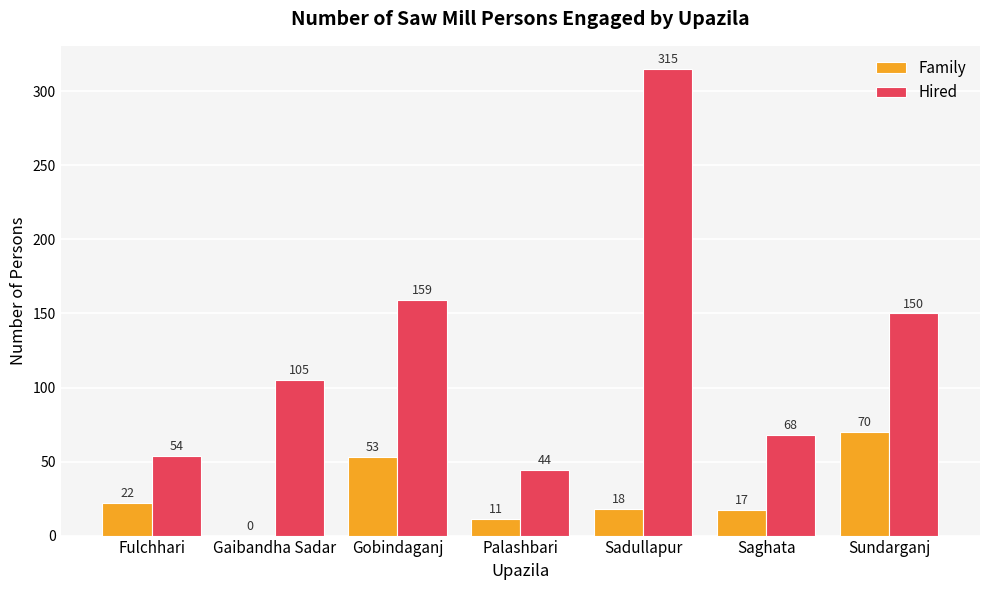

At which label does Family first exceed 18?

Fulchhari